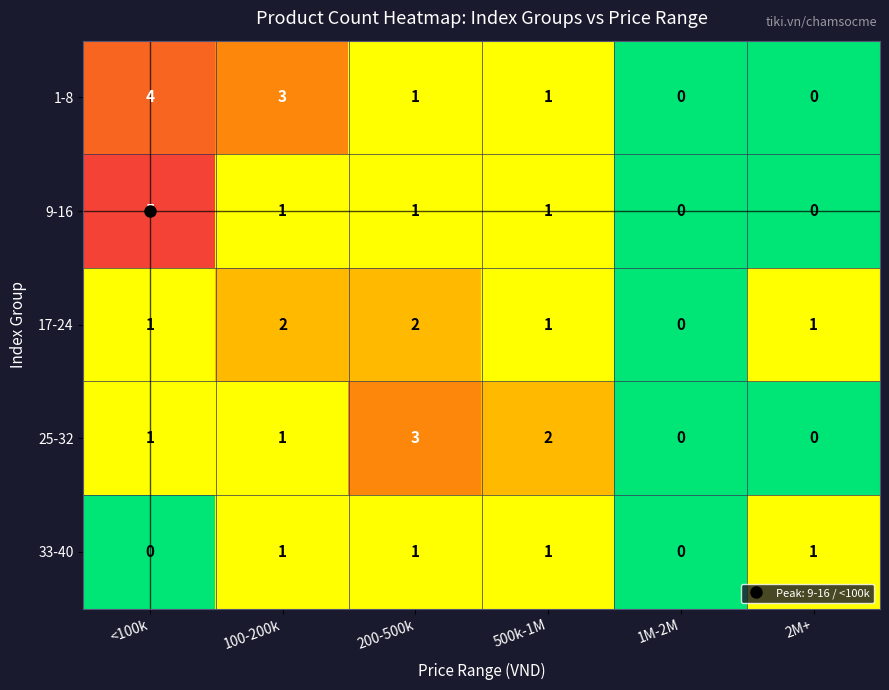

At which category is the sum across all series the highest?

<100k